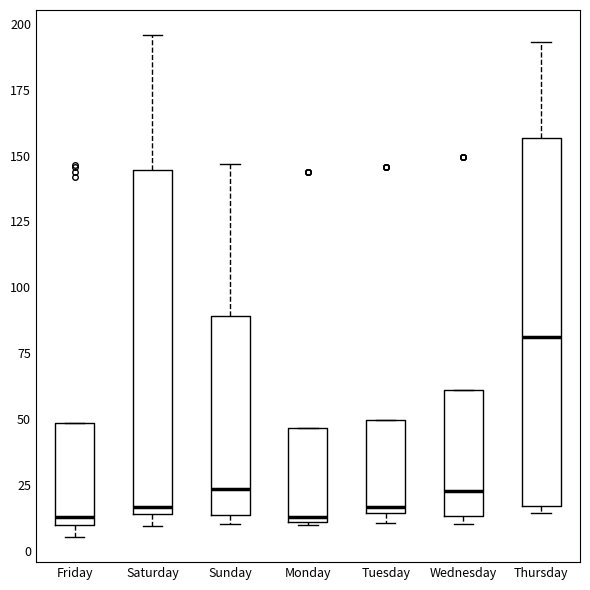

Reading left to right, read every box against the y-axis: the position of its median line, the range the box covers, and the ends of its whiskers. The values are not printed on the chart, so give them approximately, as read against the axis.

Friday: median 15, box 10 to 50, whiskers 5 to 50
Saturday: median 15 (just above the box's lower edge), box 15 to 145, whiskers 10 to 195
Sunday: median 25, box 15 to 90, whiskers 10 to 145
Monday: median 15, box 10 to 45, whiskers 10 to 45
Tuesday: median 15 (just above the box's lower edge), box 15 to 50, whiskers 10 to 50
Wednesday: median 25, box 15 to 60, whiskers 10 to 60
Thursday: median 80, box 15 to 155, whiskers 15 (just below the box's lower edge) to 195